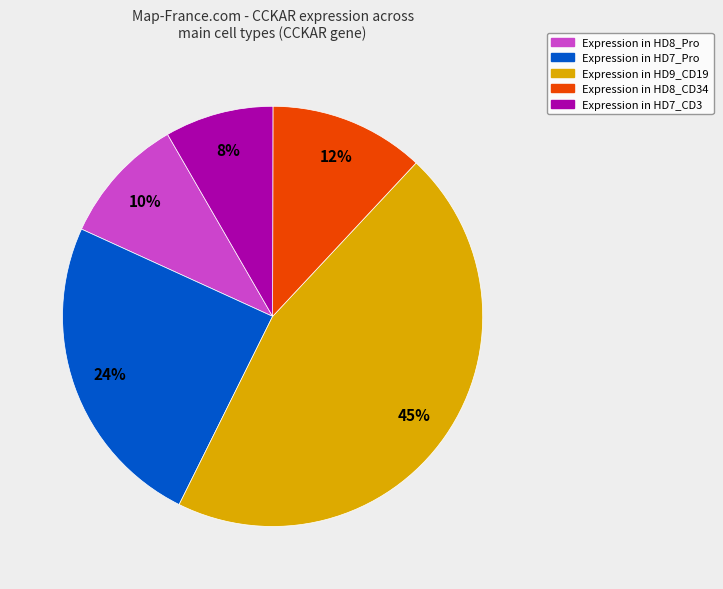

Does any single category account for the majority?

No